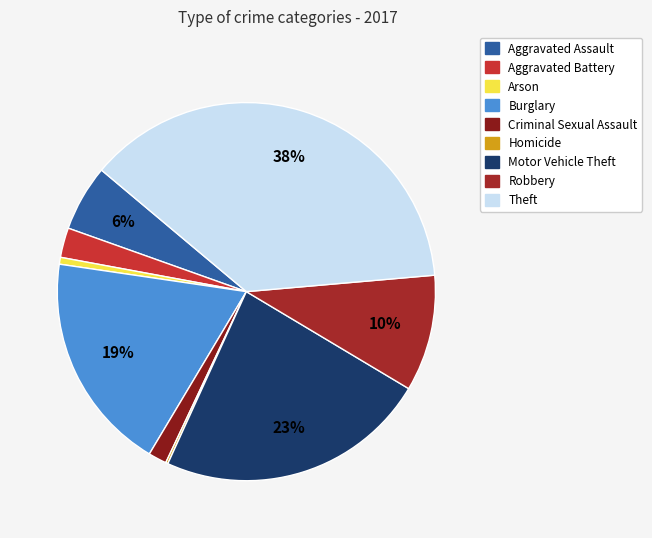

Combined, what portion of the pie is Motor Vehicle Theft and Burglary?

42.0%